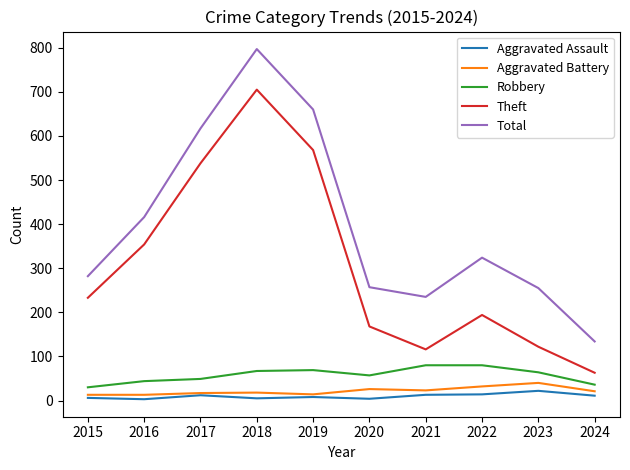

True or false: Robbery and Theft intersect in this chart.

False